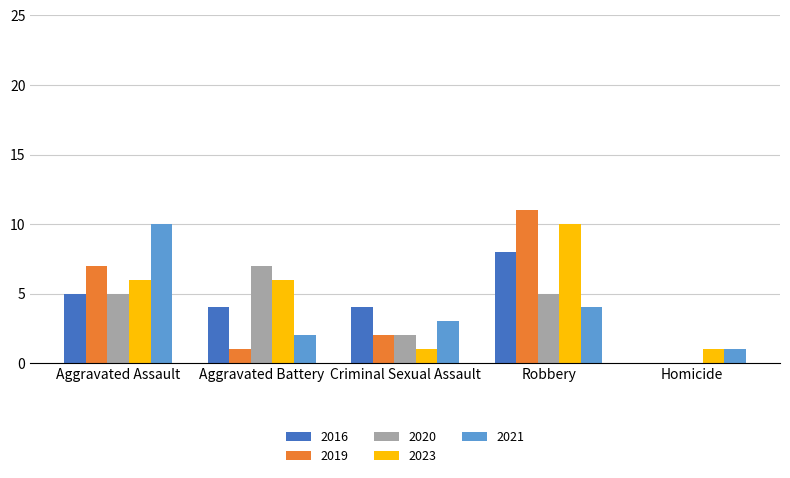

Which category has the highest value in the 2016 series?

Robbery